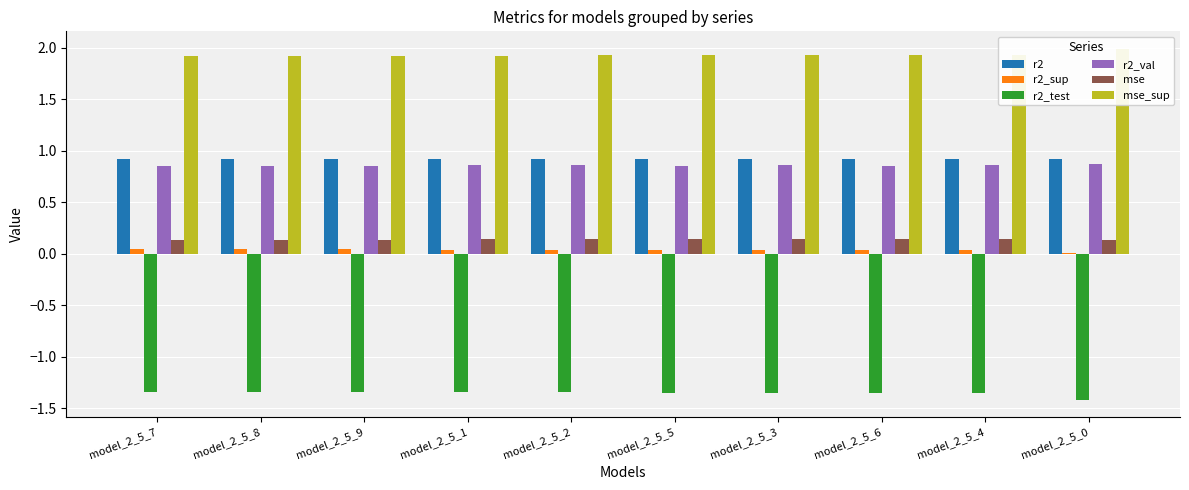

How many bars are there in each group?

6